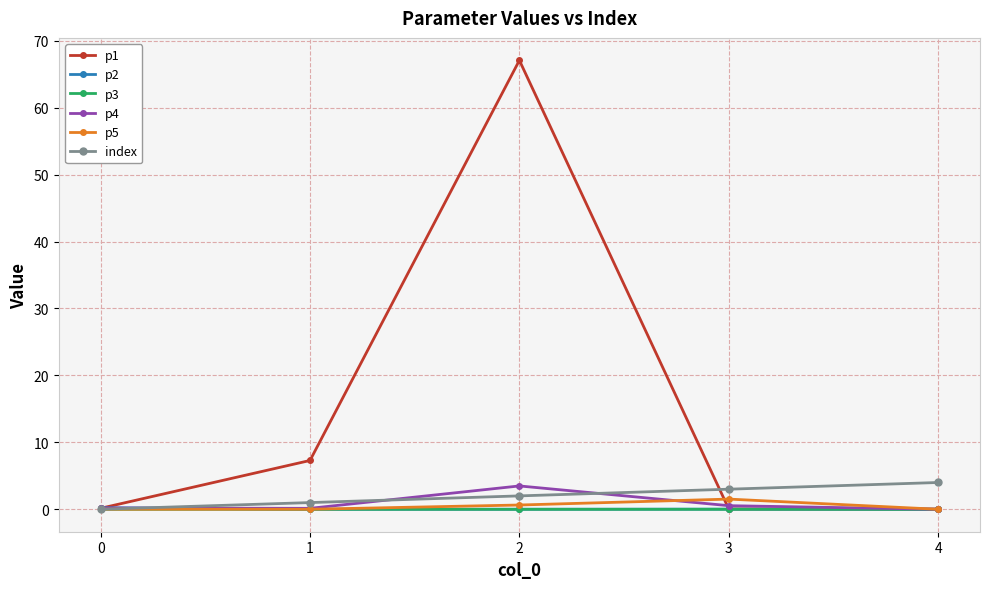

True or false: p4 has more than 0 interior local peaks.

True